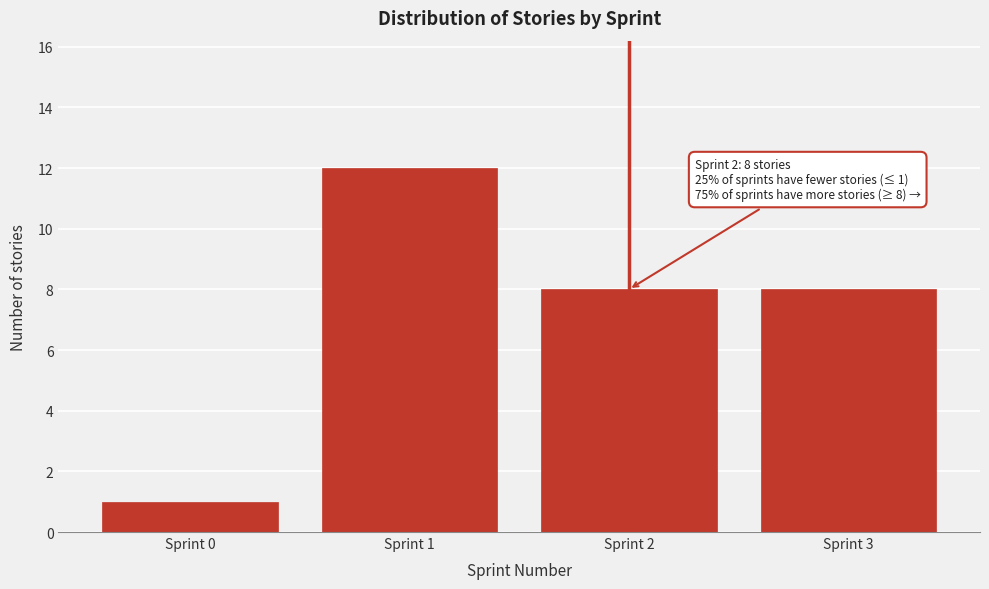

Reading right to left, extract all data points from this chart.

8	8	12	1